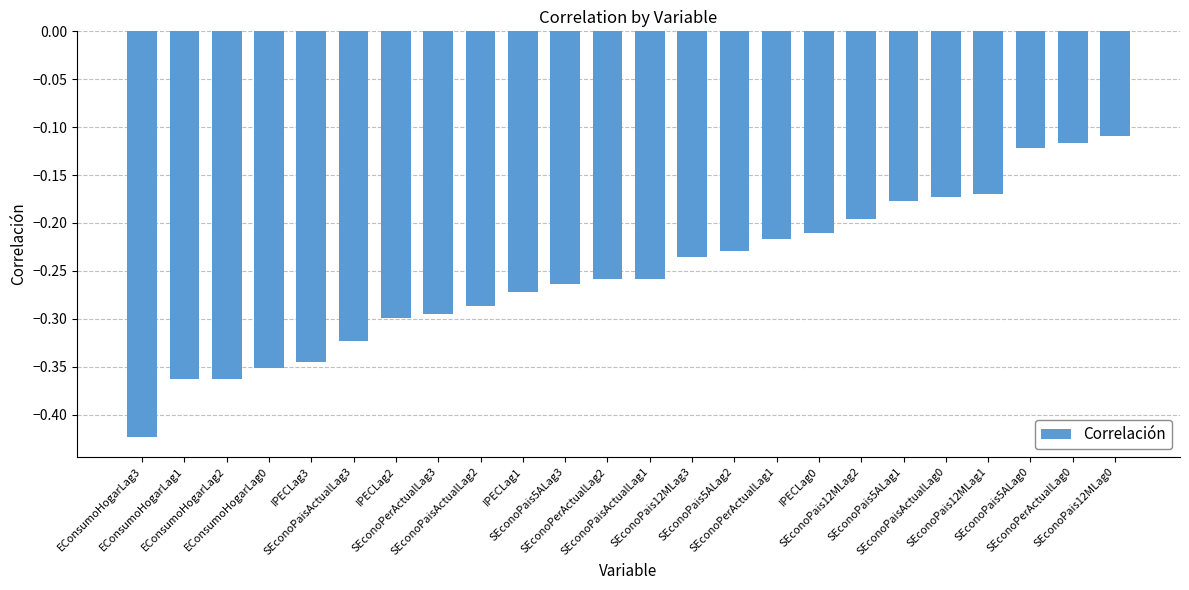

At which label is the value closest to 0?

SEconoPais12MLag0